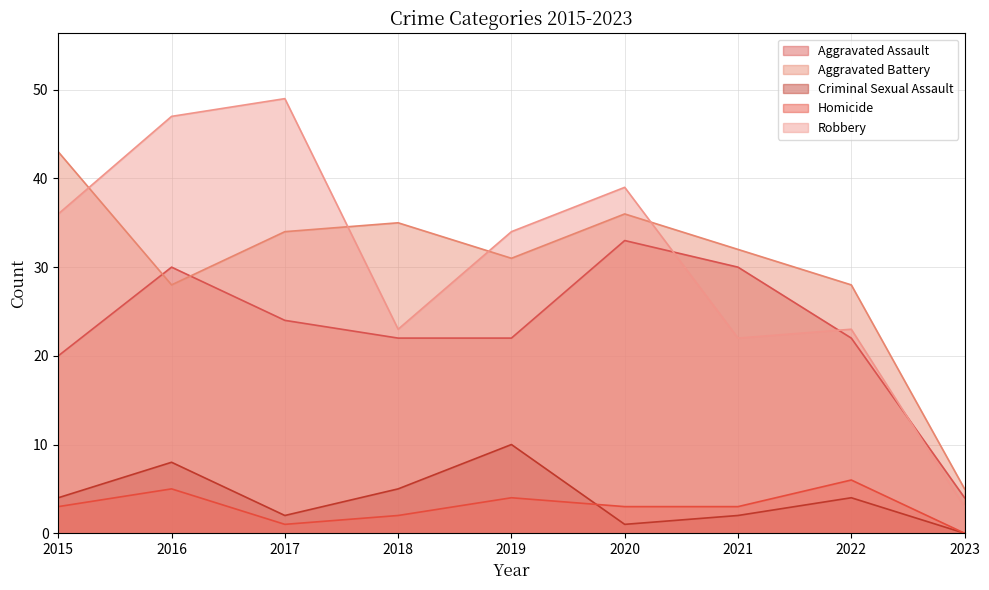

What is the total value across all series at 2021?

89